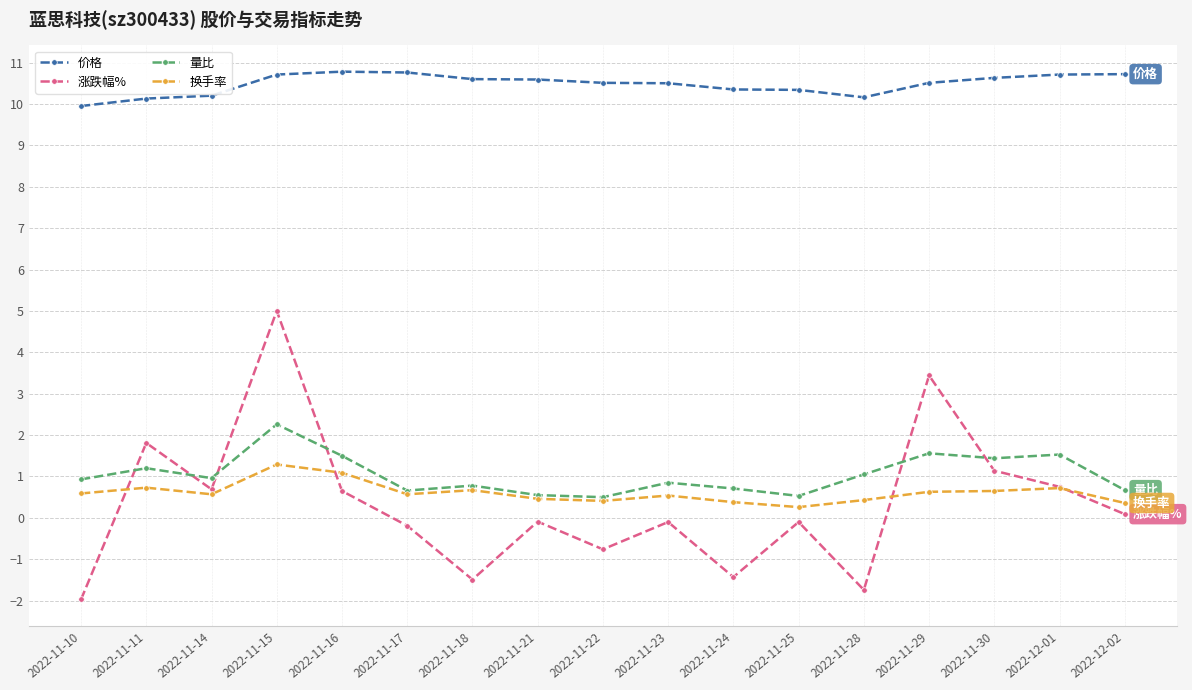

Between 2022-11-14 and 2022-11-18, which series saw the biggest shift?

涨跌幅%